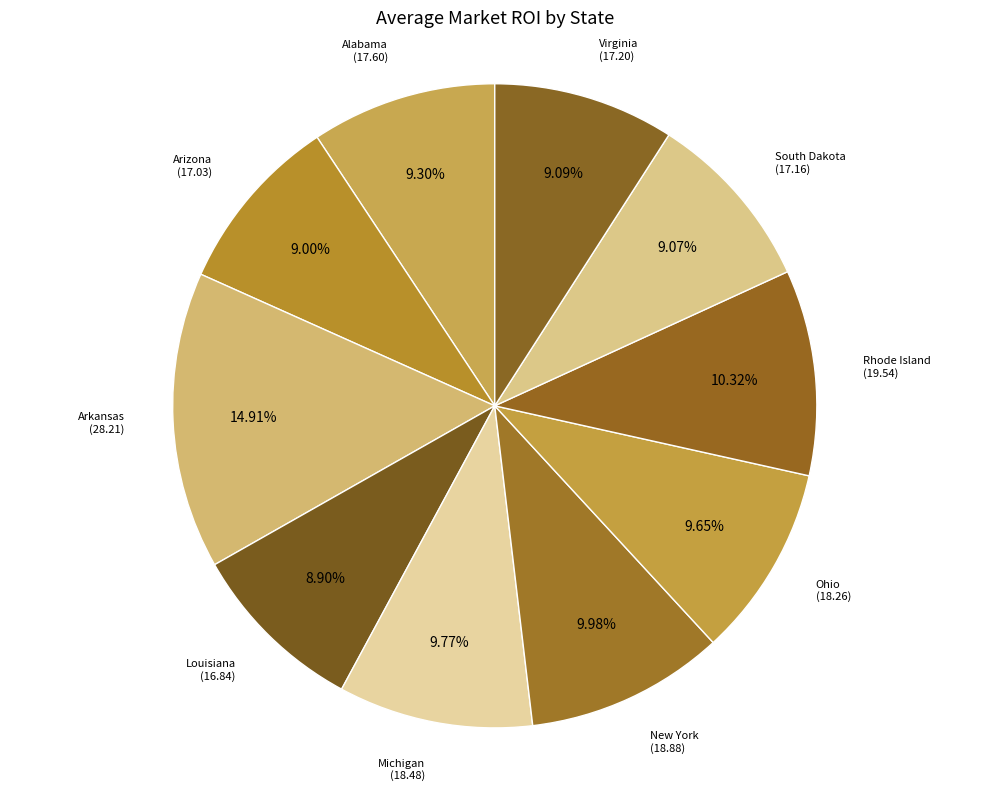

How many segments does this pie chart have?

10